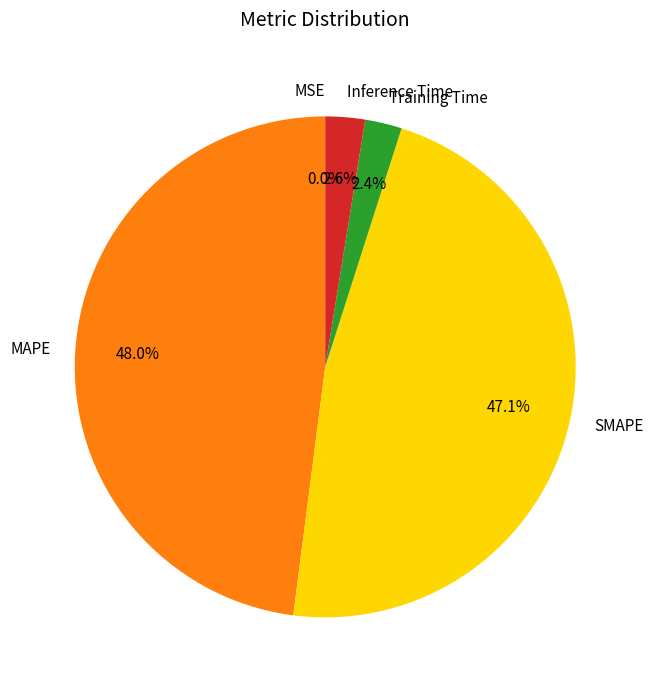

To the nearest percent, what is the combined percentage of MAPE and Inference Time?

51%